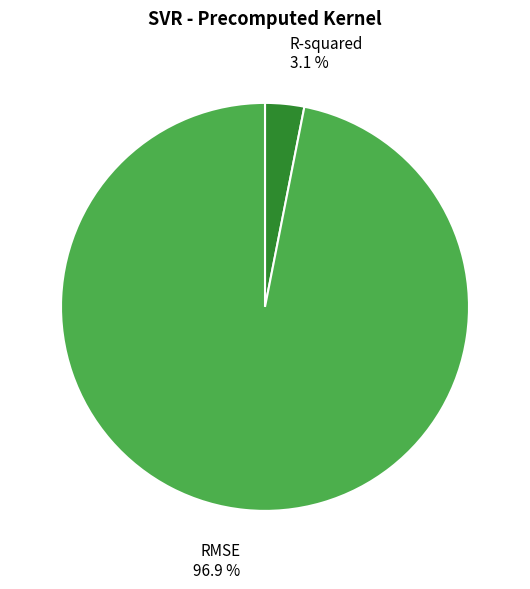

Is it true that RMSE is 97% of the pie?

True